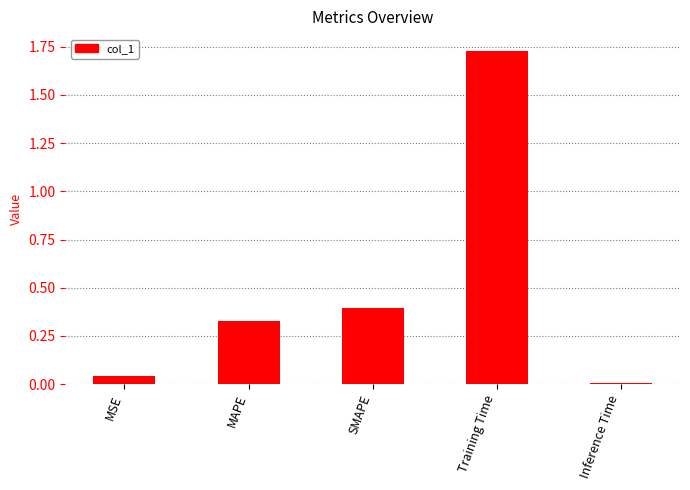

Which has a higher value, Inference Time or SMAPE?

SMAPE